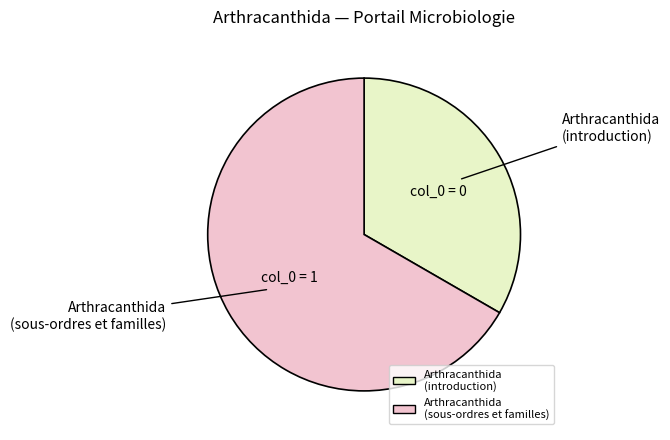

Is there any slice that represents more than half of the pie?

Yes